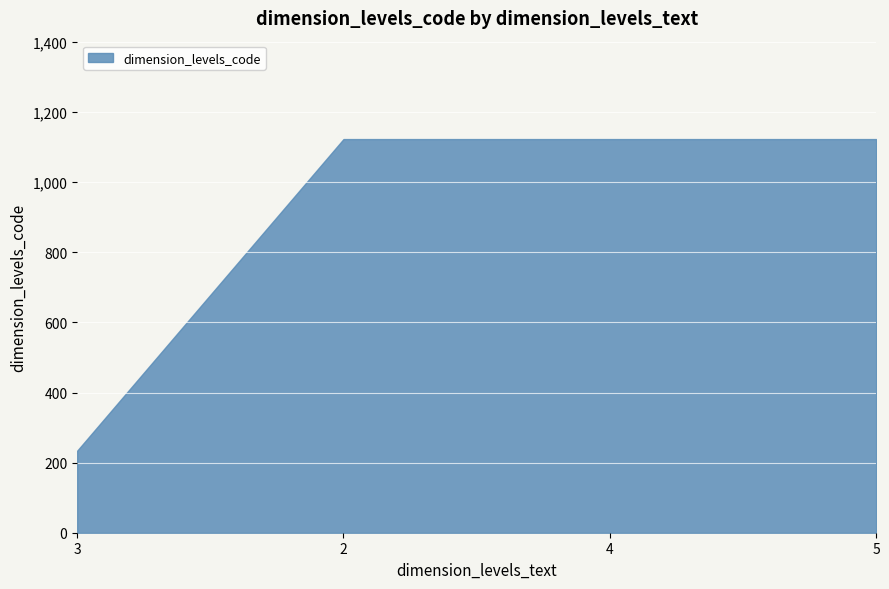

What position from the left is 2?

2